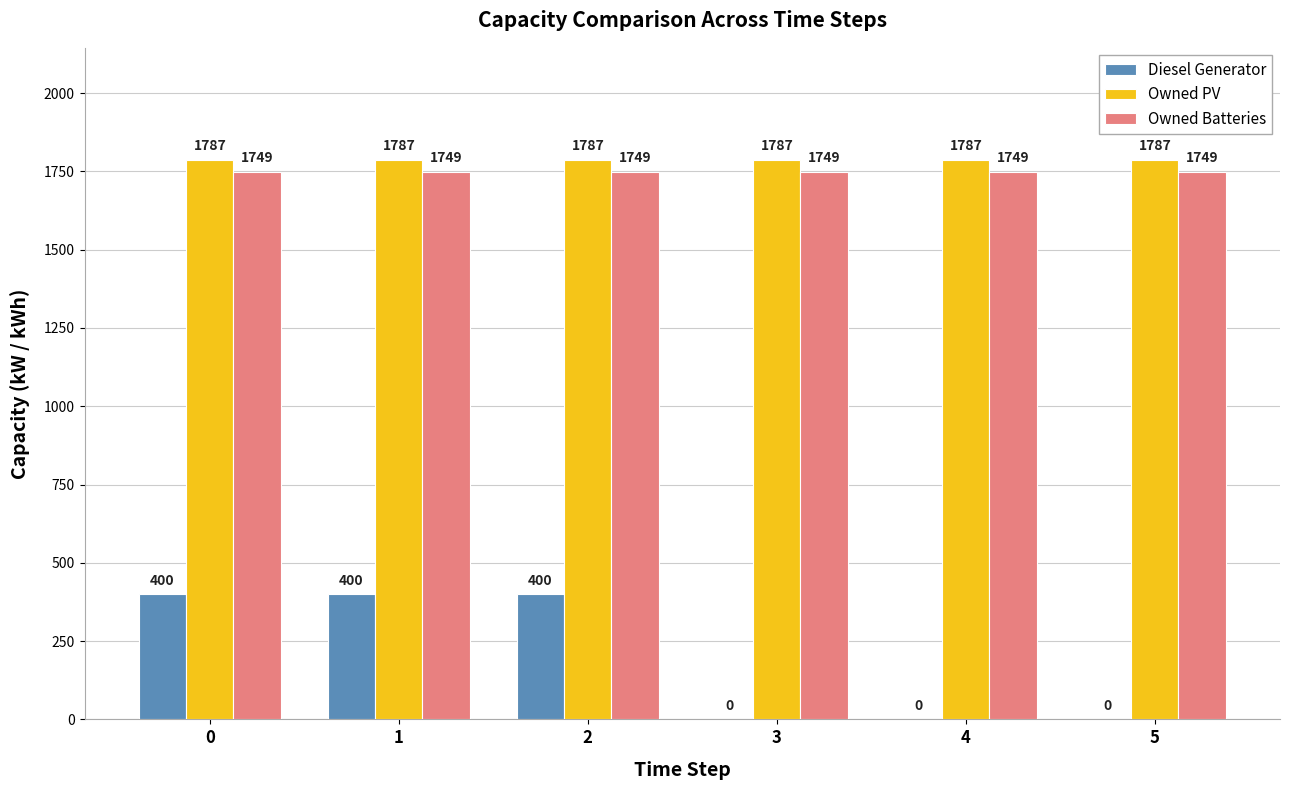

Between 0 and 5, which series saw the biggest shift?

Diesel Generator